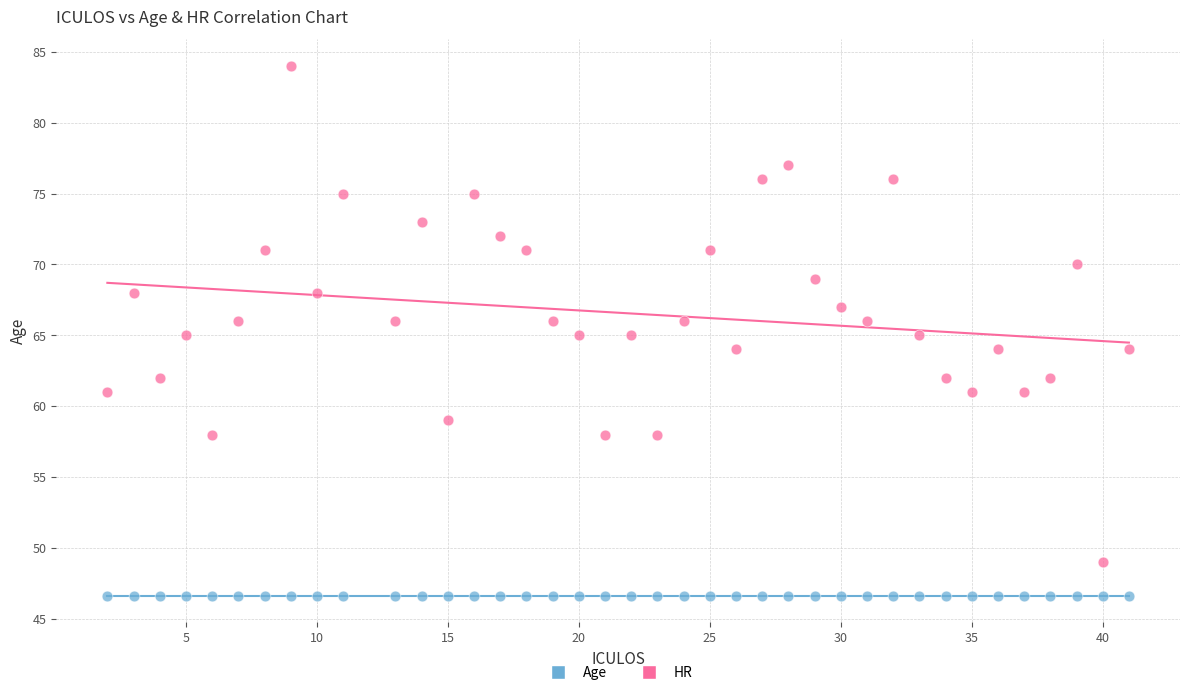

Which series reaches the minimum Y coordinate?

Age